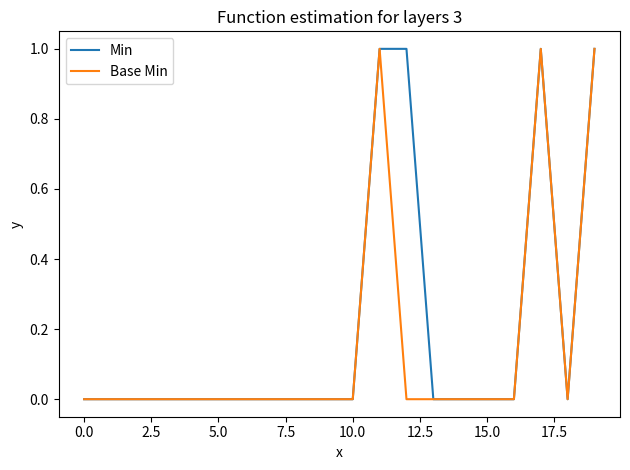

Is this an area chart (filled region under the line)?

No